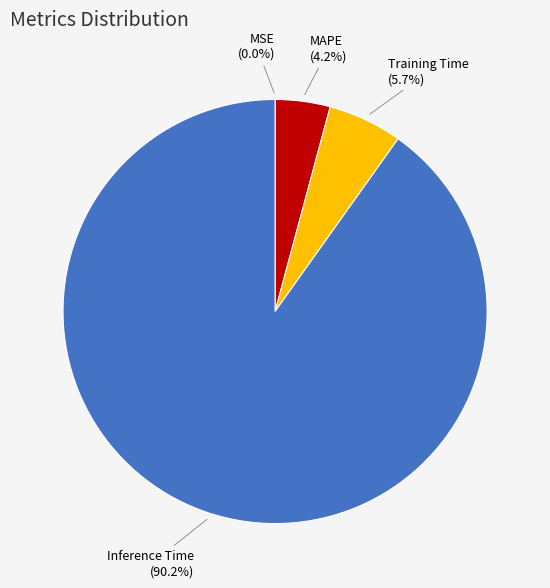

To the nearest percent, what is the difference between the MSE and Inference Time slice percentages?

90%